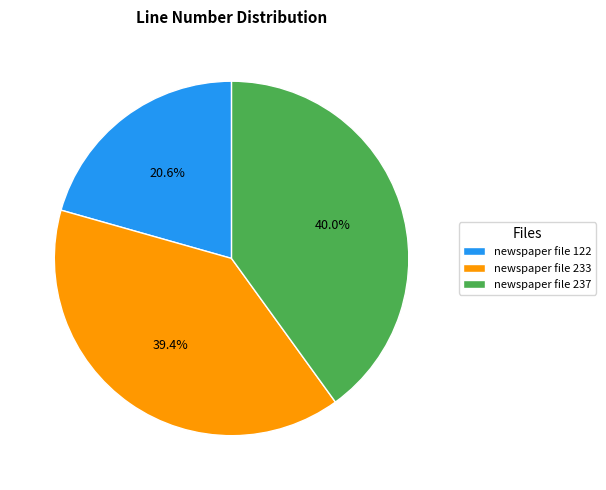

Approximately how many times larger is the value at newspaper file 237 compared to newspaper file 122?

1.9